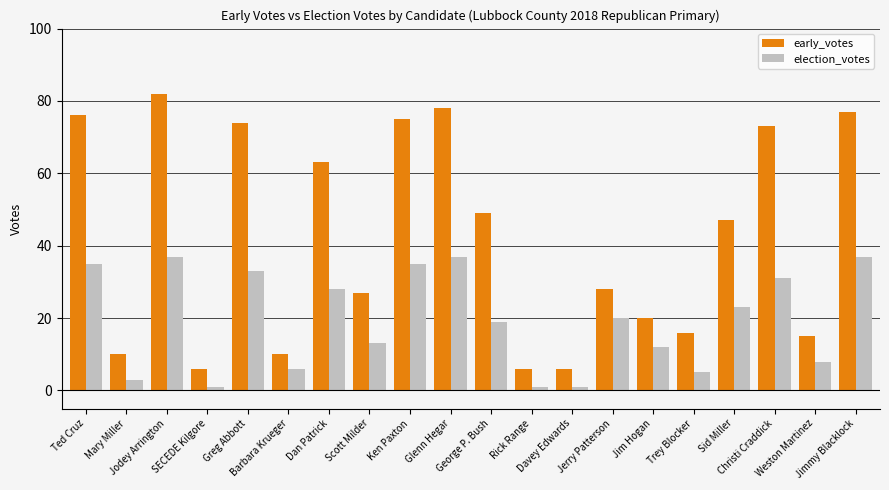

List the series in order of their overall mean, highest first.

early_votes, election_votes